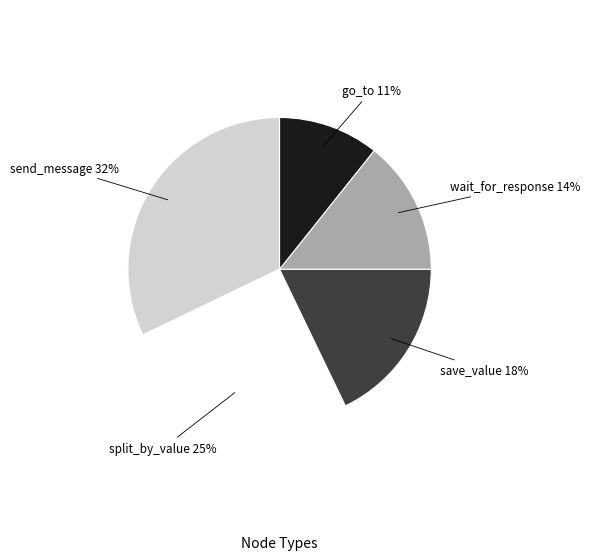

To the nearest percent, what is the average slice percentage?

20%